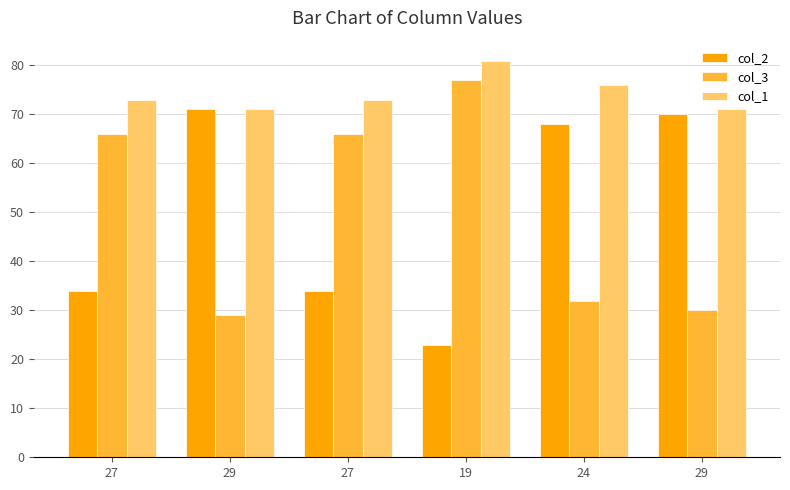

How many values in the col_3 series are below 66?

3